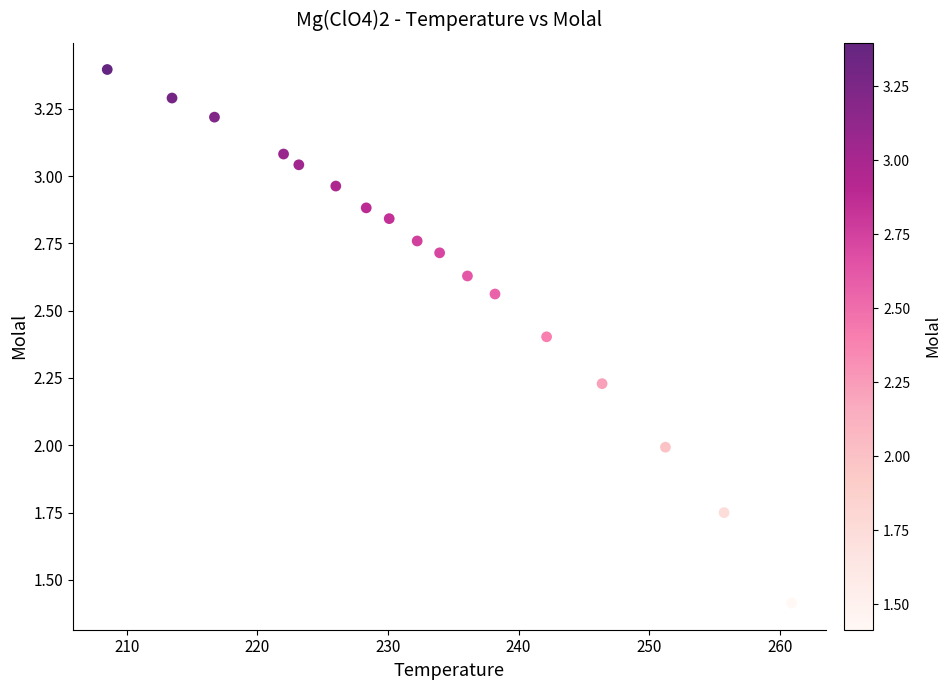

What is the range of Y values (max minus min)?

2.0